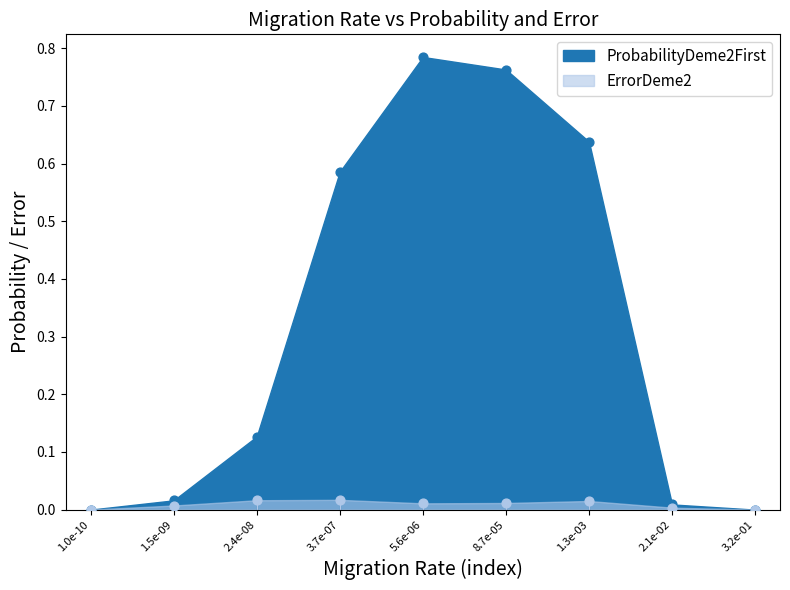

What are all the series names shown in the legend?

ProbabilityDeme2First, ErrorDeme2